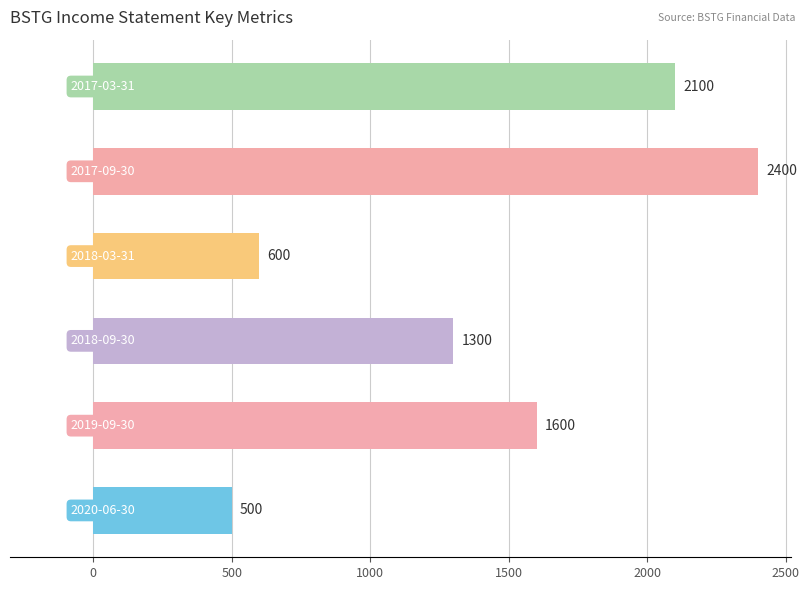

What is the sum of all values?

8500